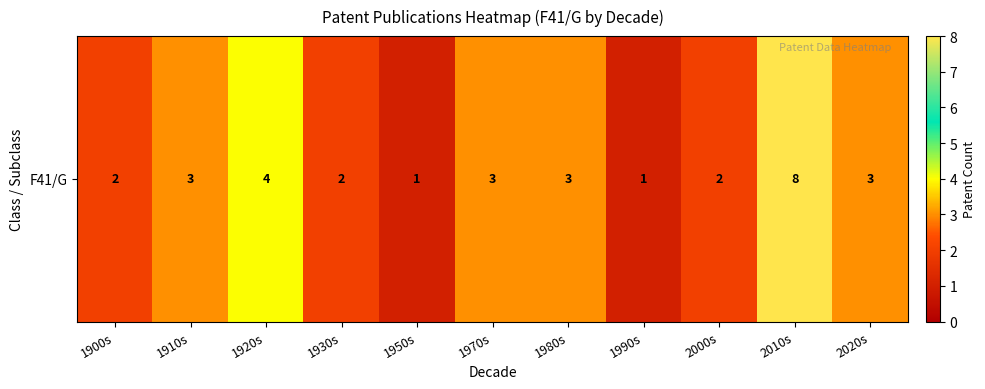

List the labels in order of value, smallest first.

1950s, 1990s, 1900s, 1930s, 2000s, 1910s, 1970s, 1980s, 2020s, 1920s, 2010s